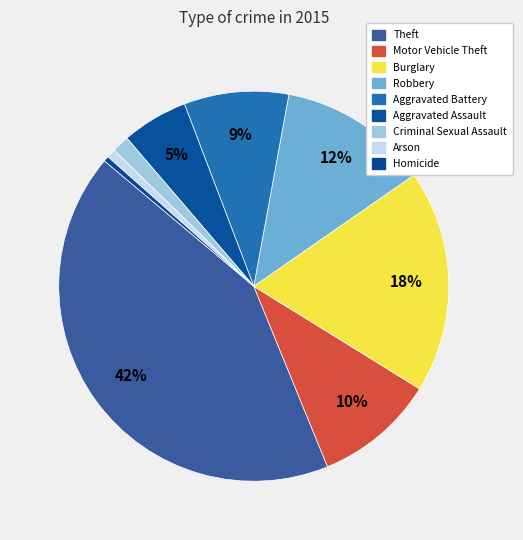

To the nearest percent, what is the combined percentage of Robbery and Aggravated Assault?

18%